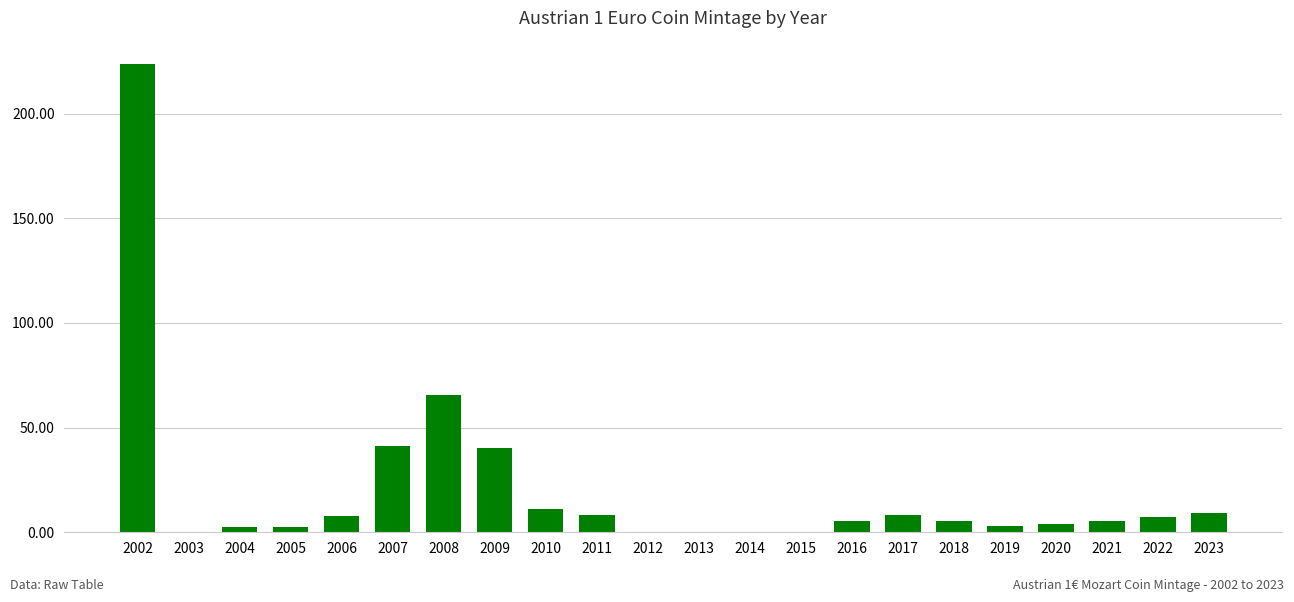

At which label is the value closest to 111?

2008